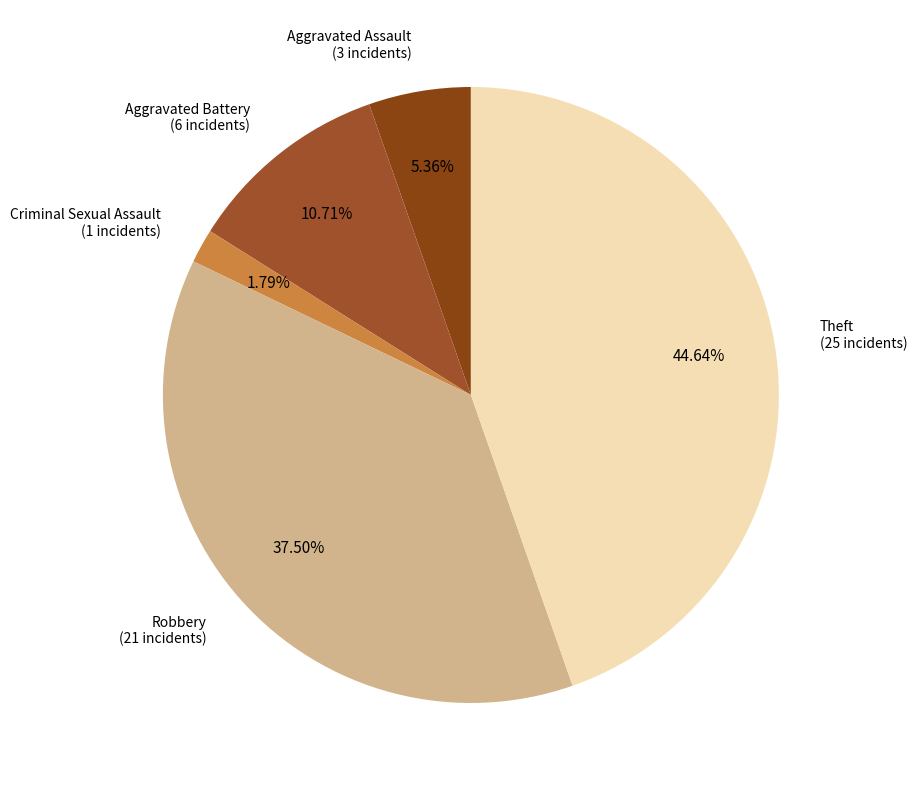

How many segments does this pie chart have?

5